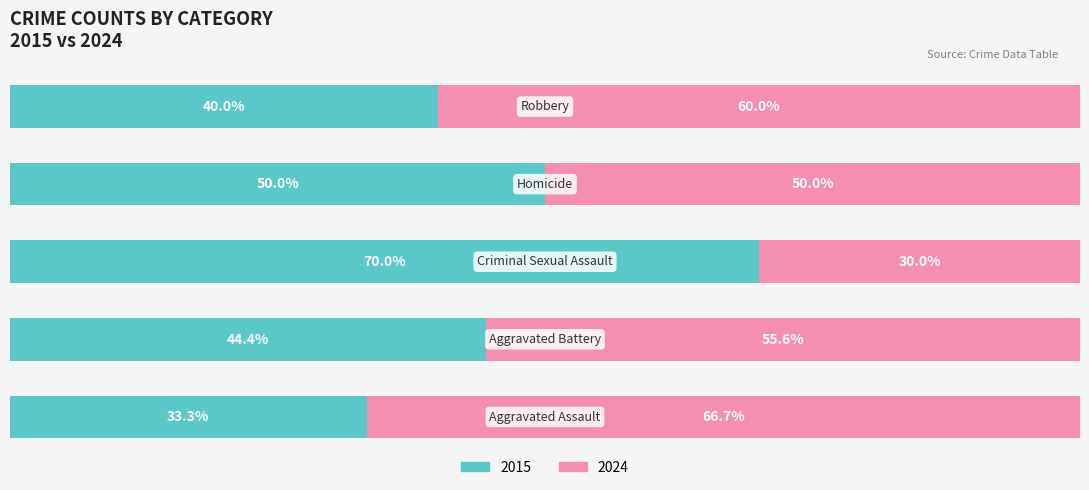

What is the label of the 3rd bar from the left?

Criminal Sexual Assault